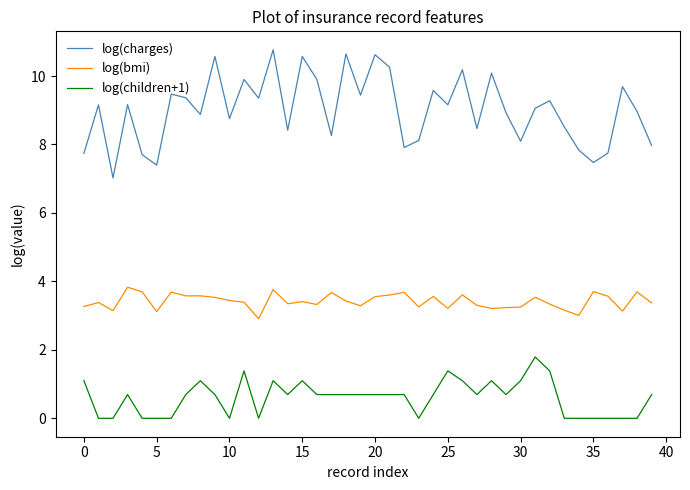

List the series in order of their overall mean, highest first.

log(charges), log(bmi), log(children+1)